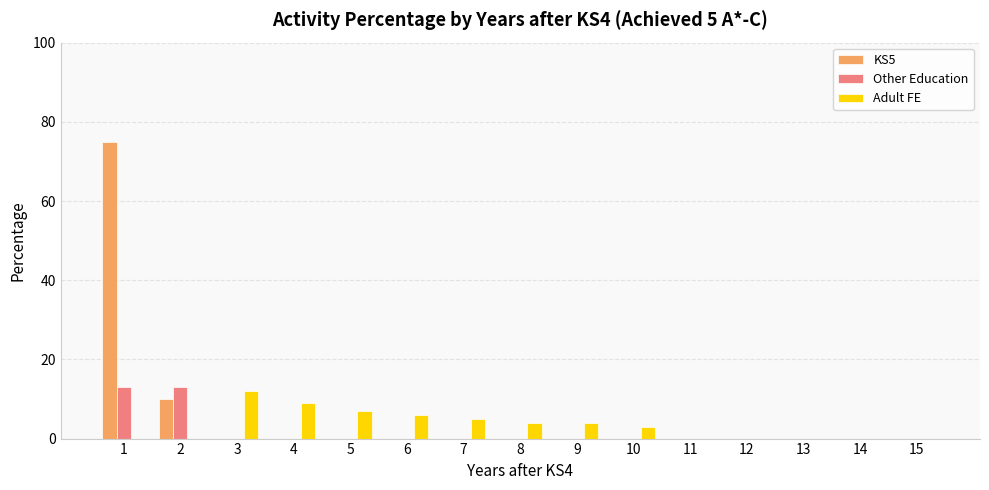

What is the sum of all Other Education values?

26